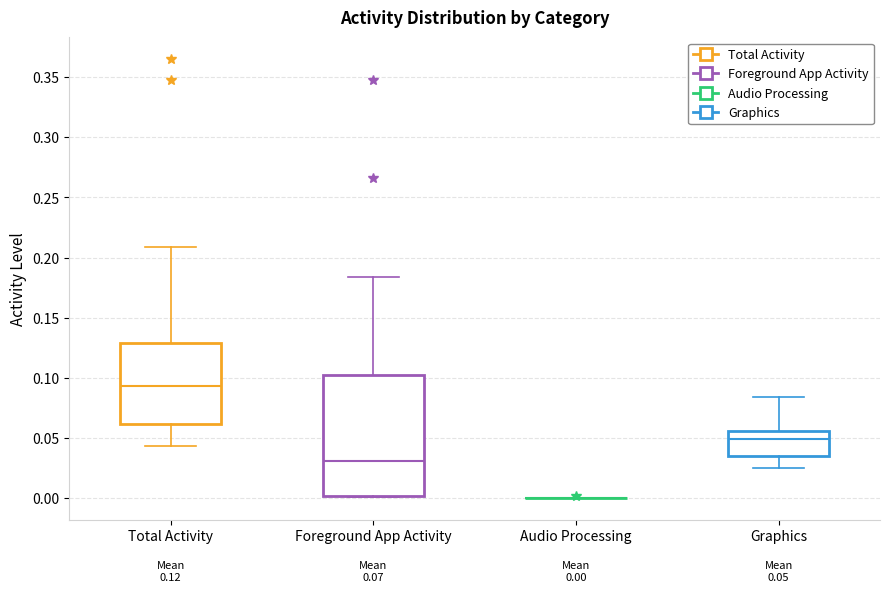

Comparing the boxes themselves (not the whiskers), which one is the tallest?

Foreground App Activity